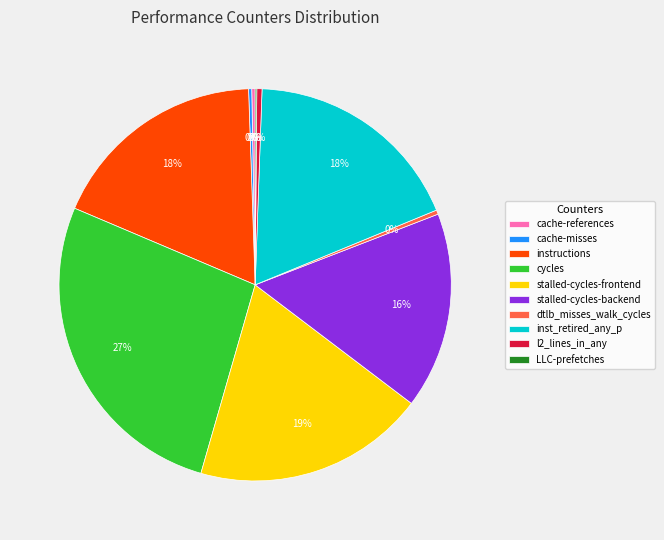

Which category has the biggest portion of the pie?

cycles